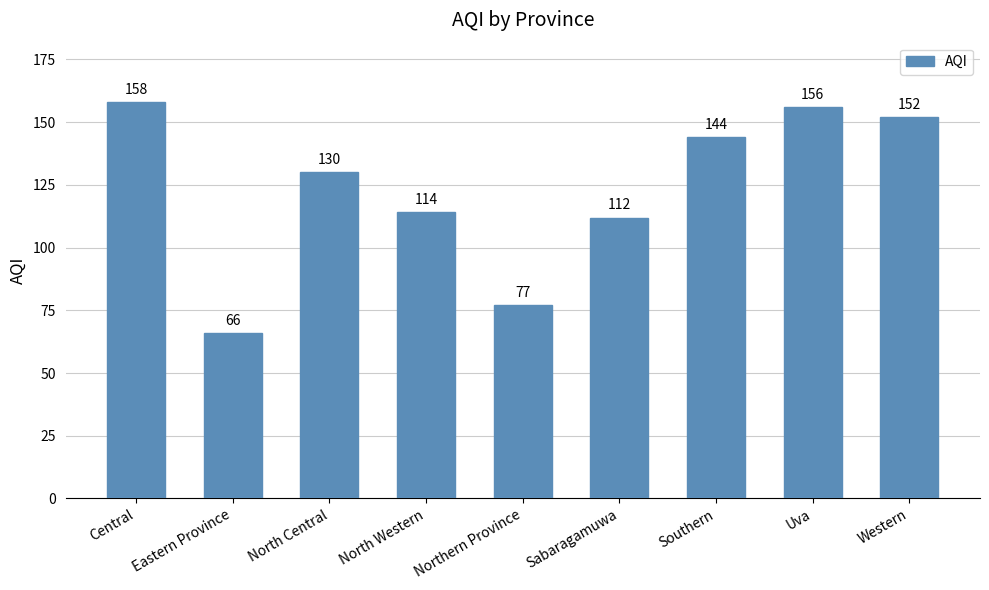

The value at North Central is 130. True or false?

True